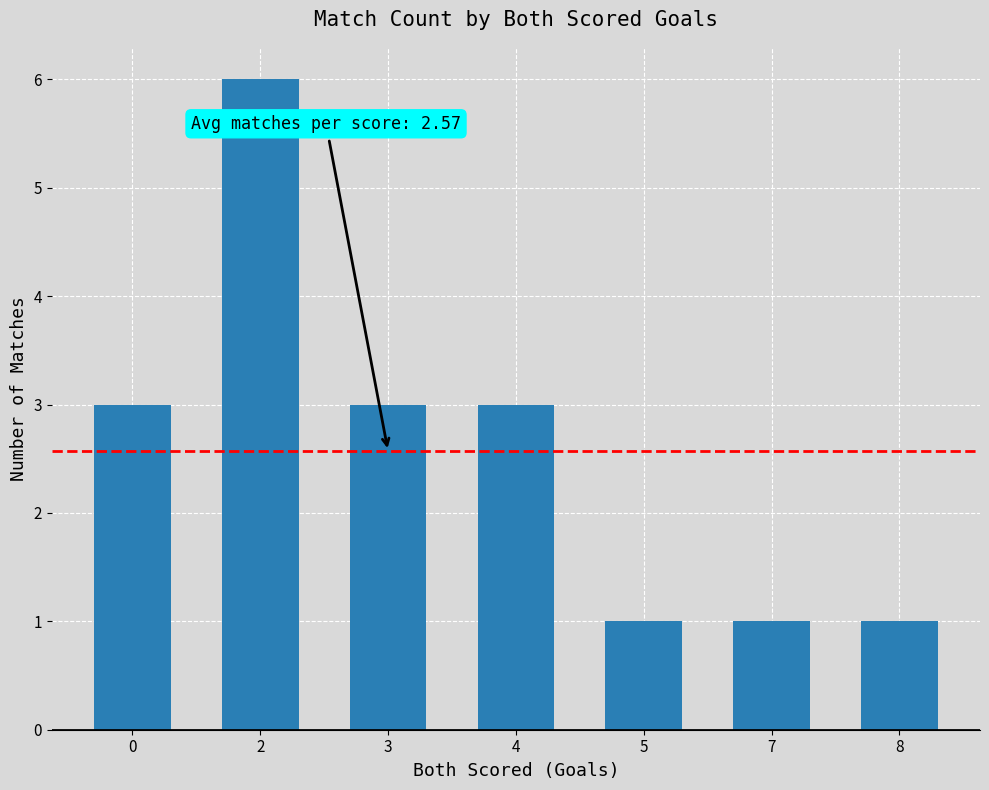

What is the maximum value shown in the chart?

6